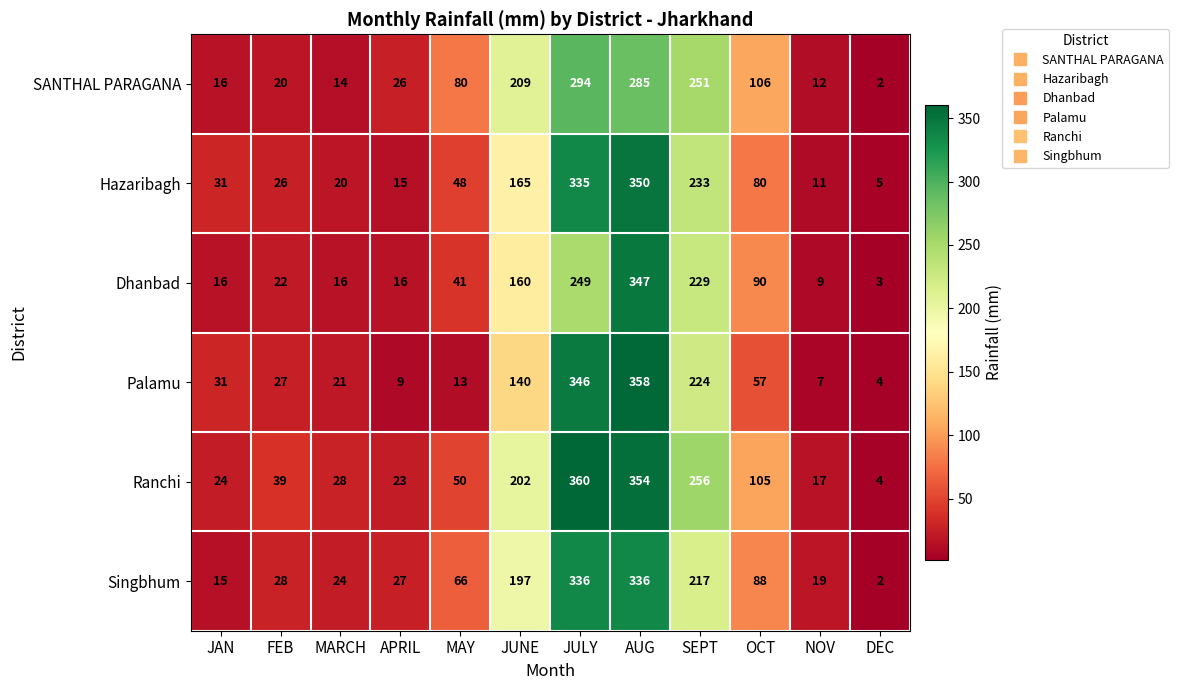

The value of Dhanbad at JULY is 137. True or false?

False